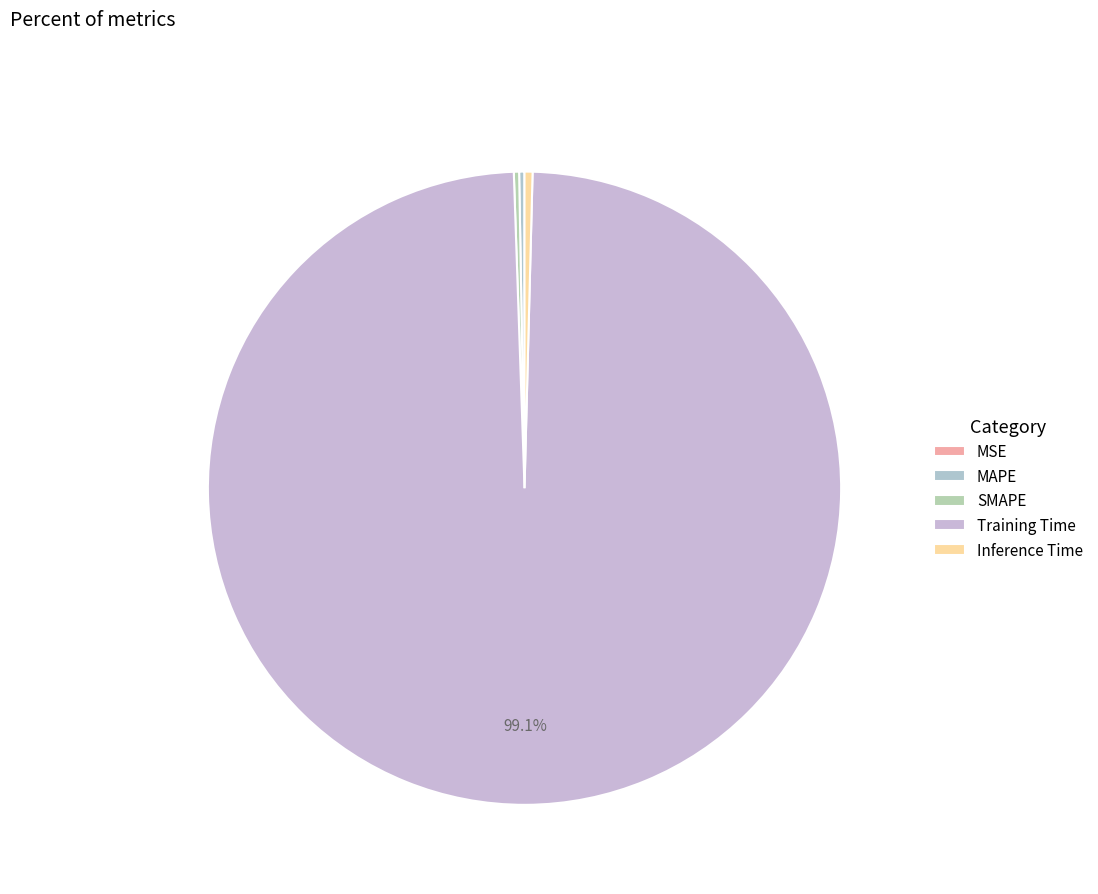

Count the number of slices in the pie.

5